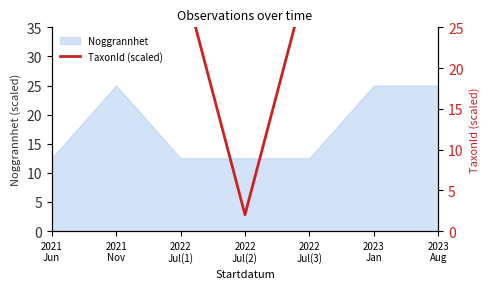

How many interior local valleys (lower than both neighbors) does the data have?

1